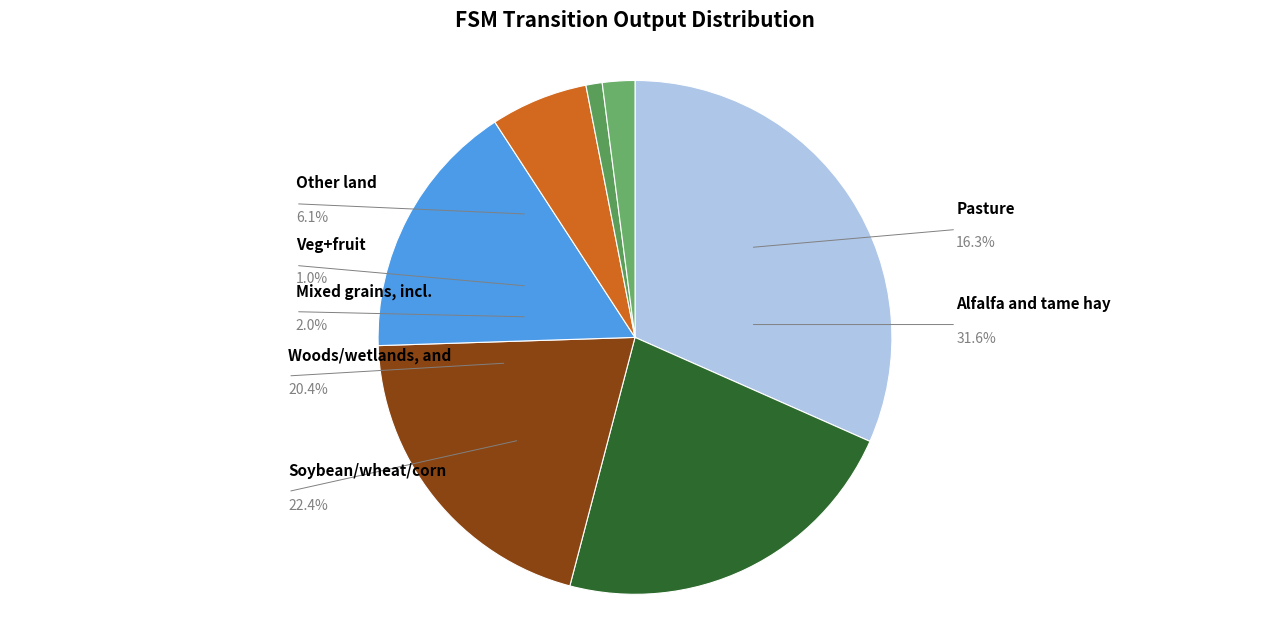

Is a->state_0 the majority of the pie?

No